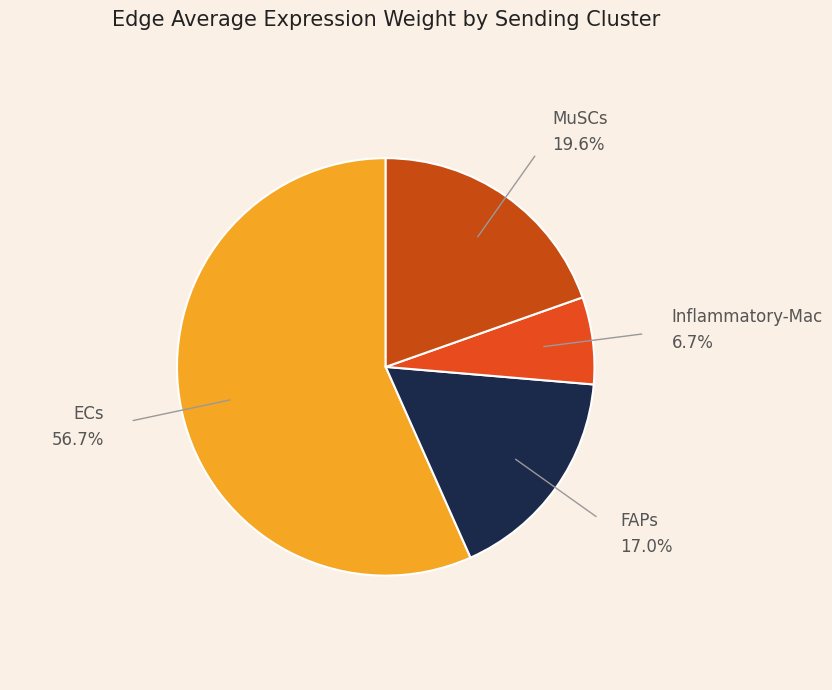

Count the number of slices in the pie.

4